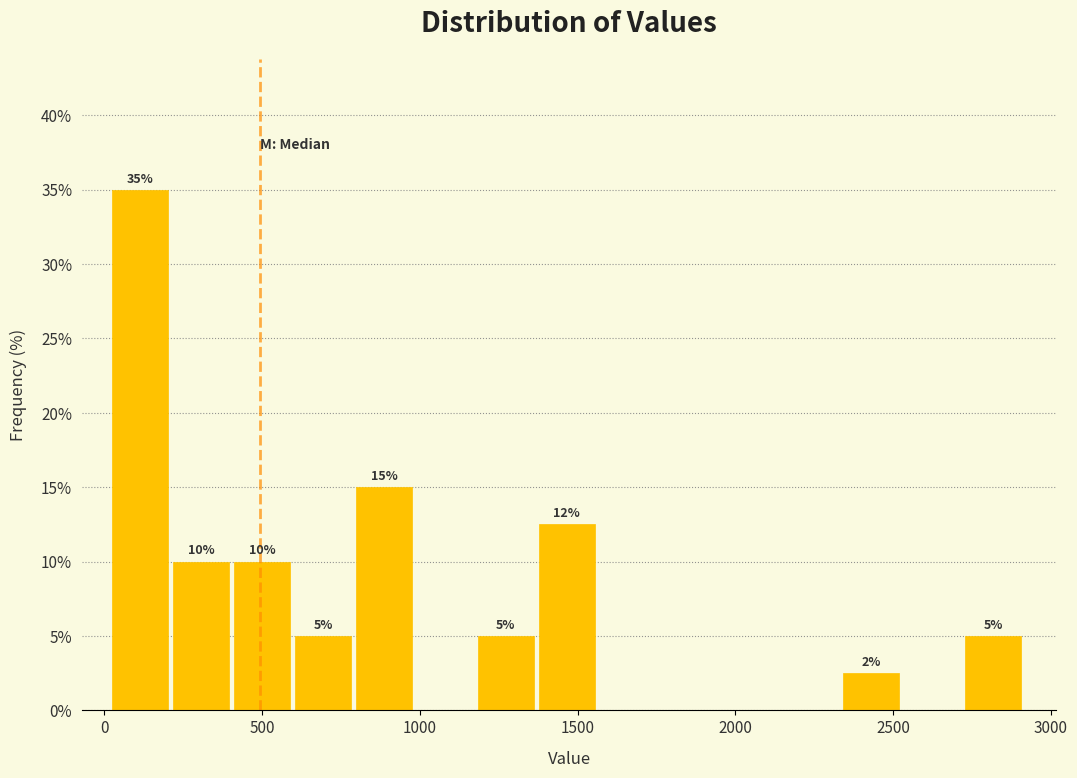

Around what value on the x-axis is the tallest bar? Give the approximate position of its centre, as read against the axis.

100